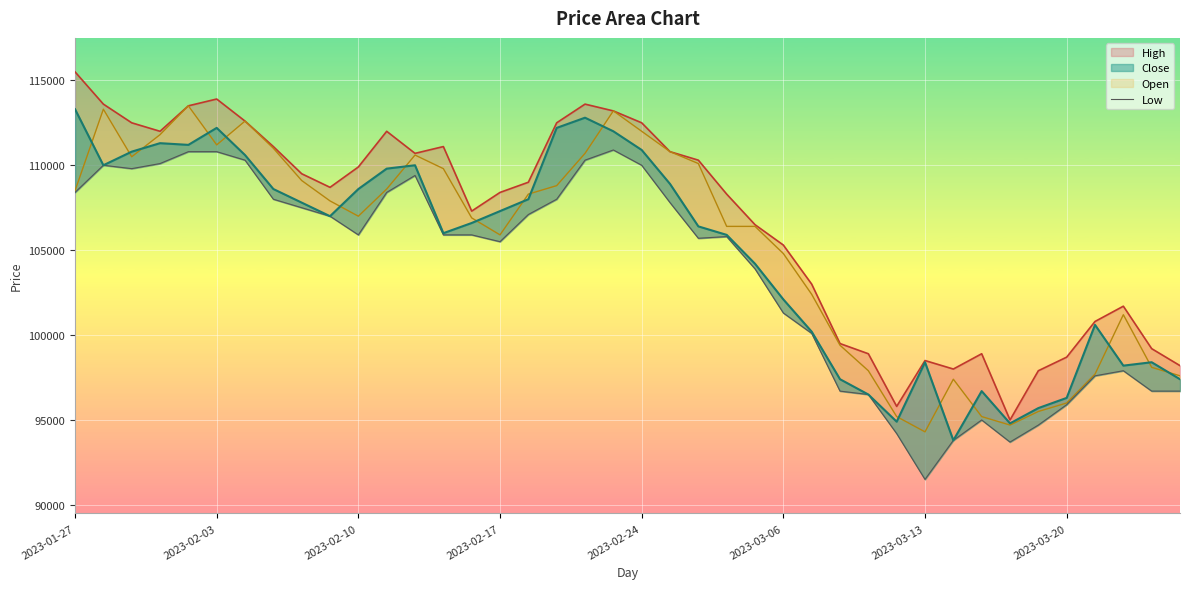

What is the change in value from 16 to 19?

+3800